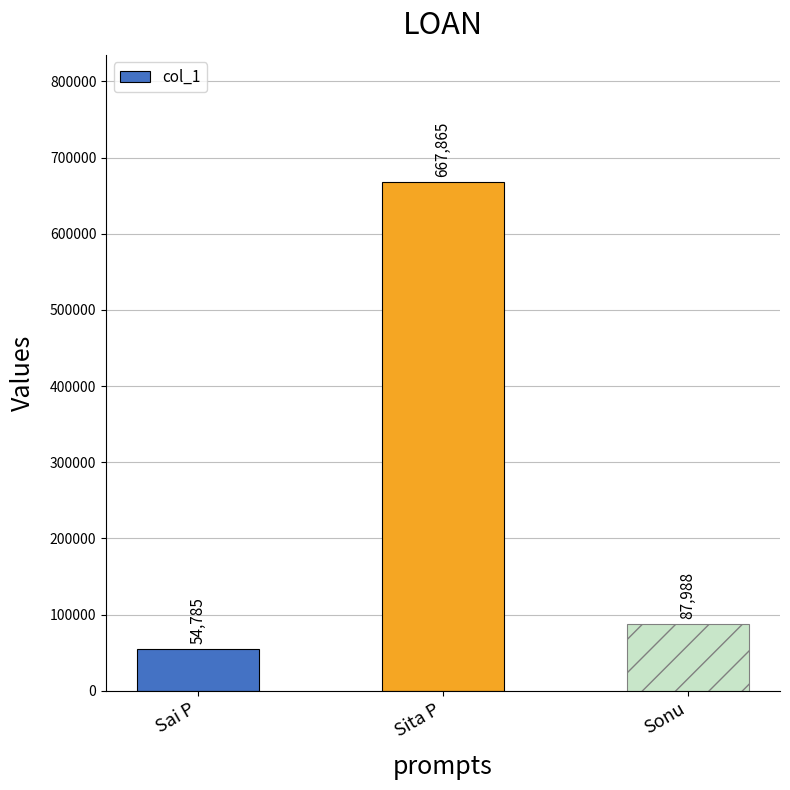

What is the ratio of the value at Sonu to the value at Sai P?

1.6